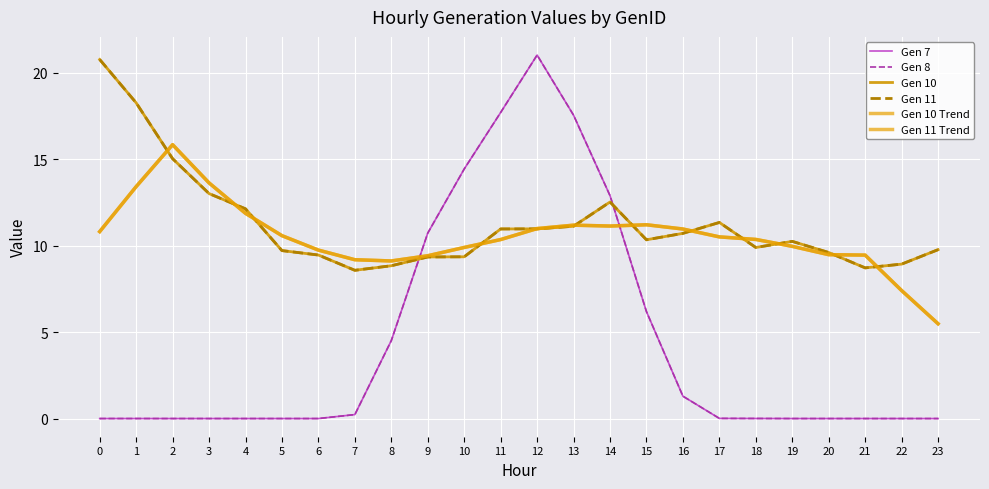

What is the sum of all Gen 10 Trend values?

252.1